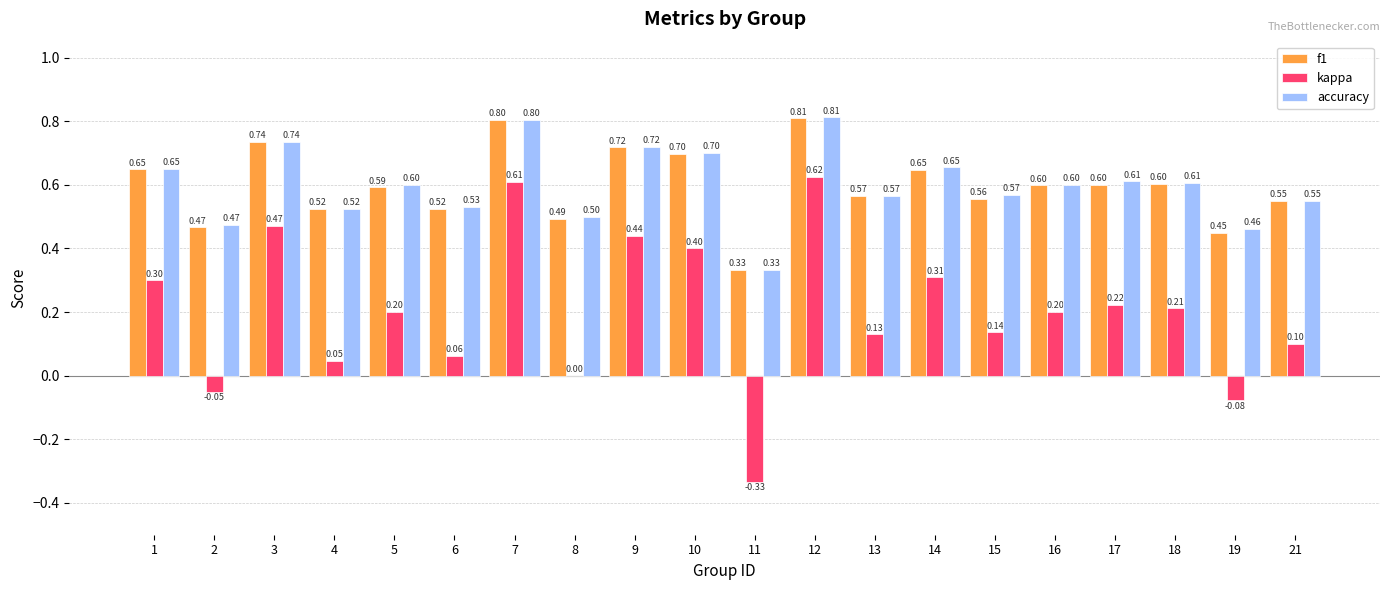

Which series changed the most between 9 and 21?

kappa